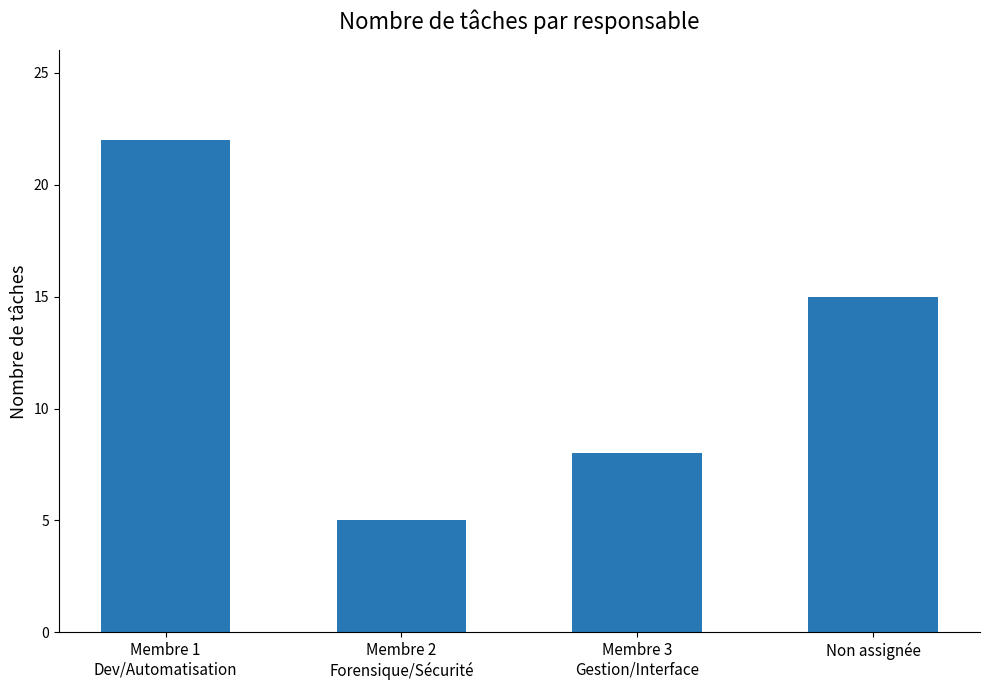

How many bars are there in total?

4